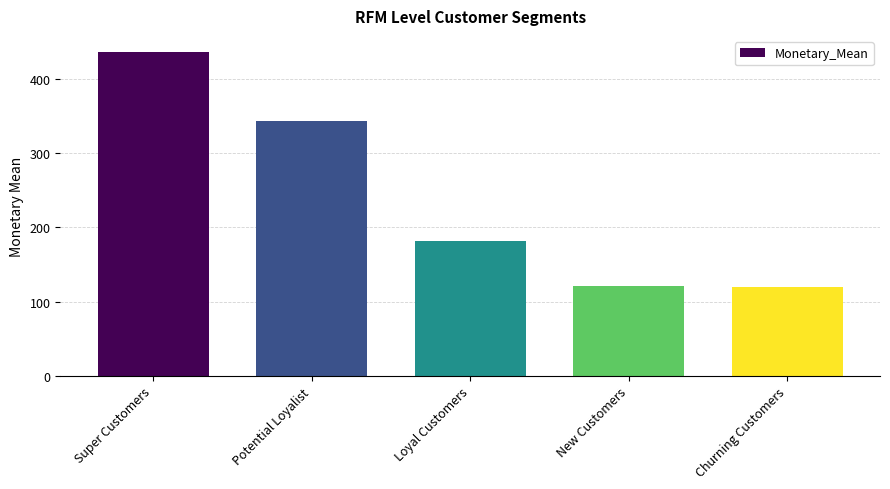

How many bars are there in total?

5